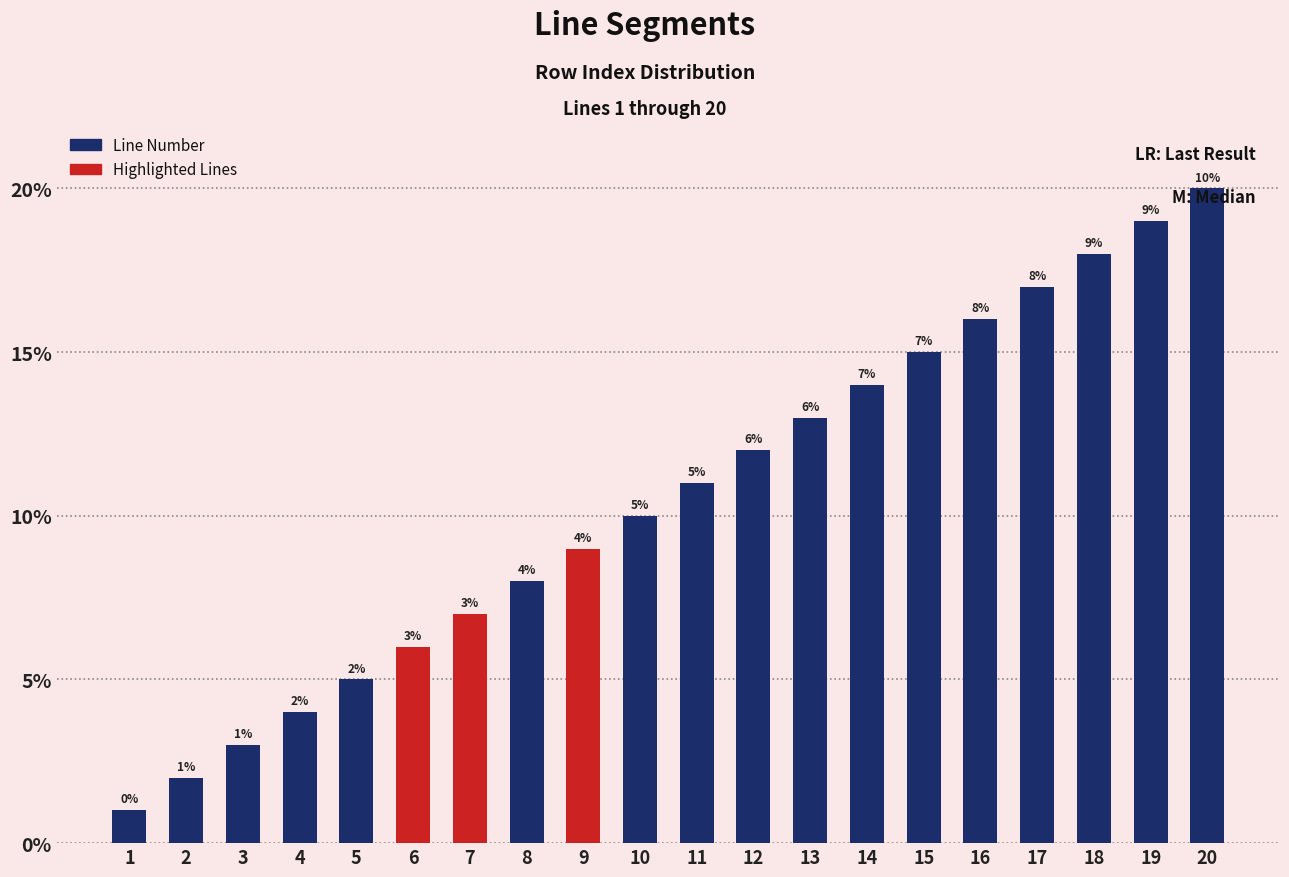

What is the sum of all values?

210